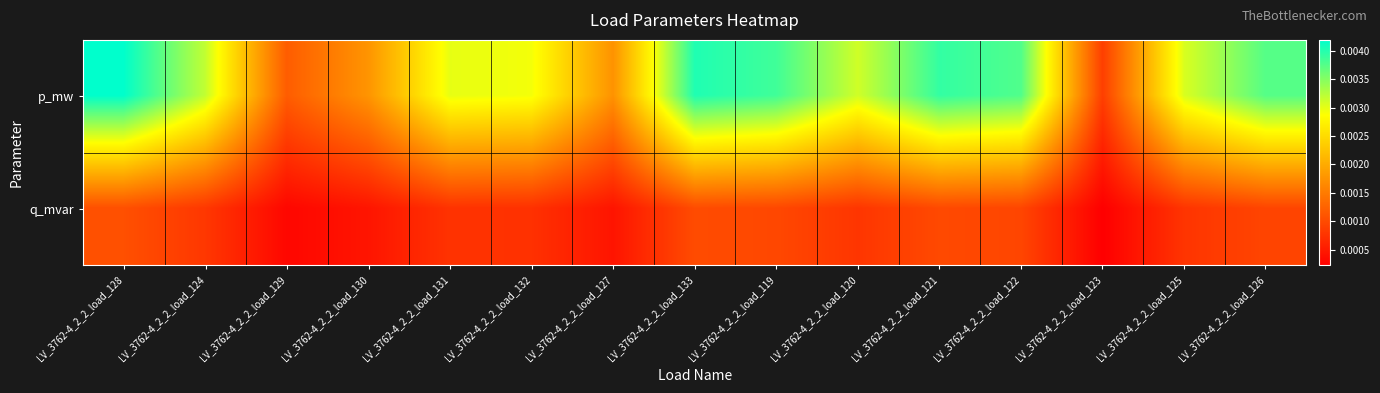

Which series has the largest total across all categories?

p_mw